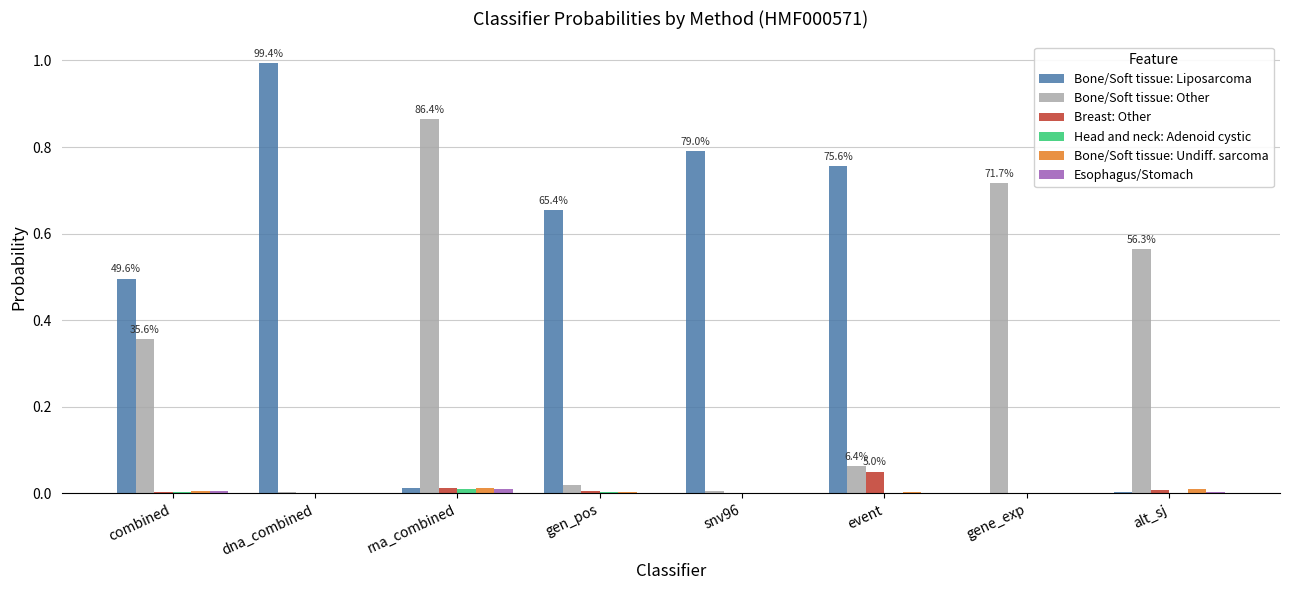

The Breast: Other series shows 0.0 at gen_pos. True or false?

True